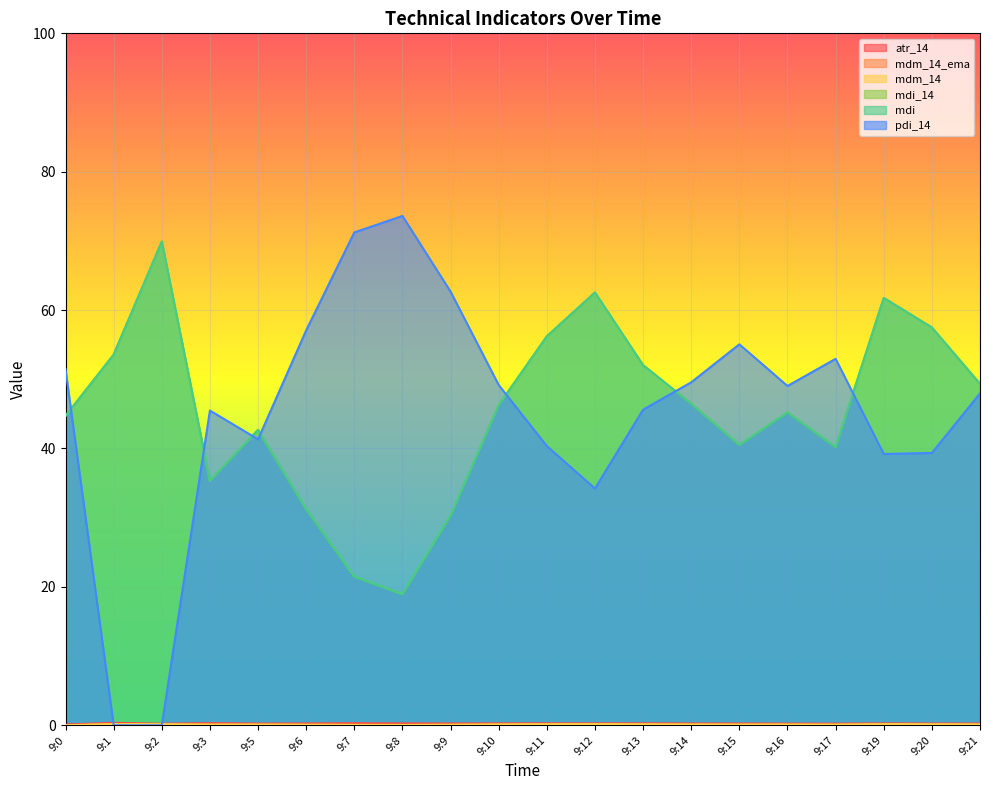

At which label is mdm_14_ema closest to 0?

9:0